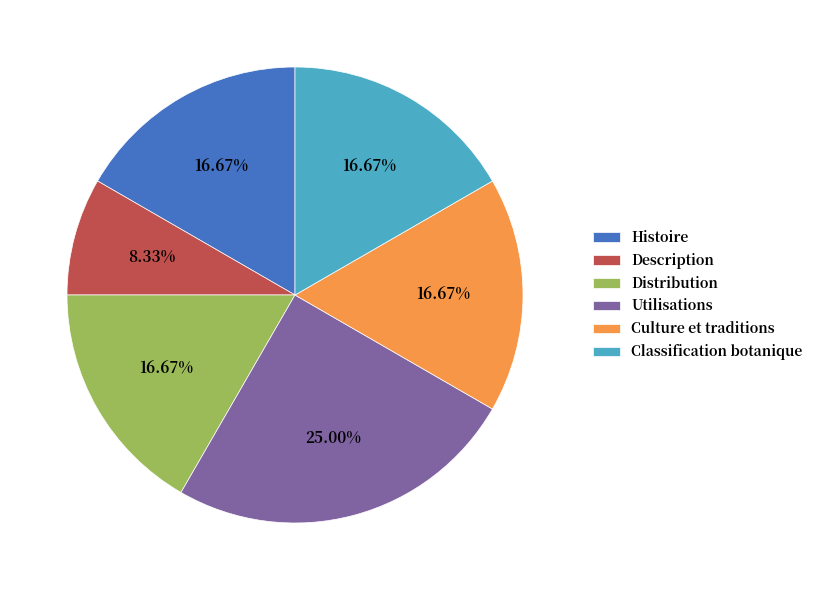

To the nearest percent, what is the combined percentage of Culture et traditions and Histoire?

33%